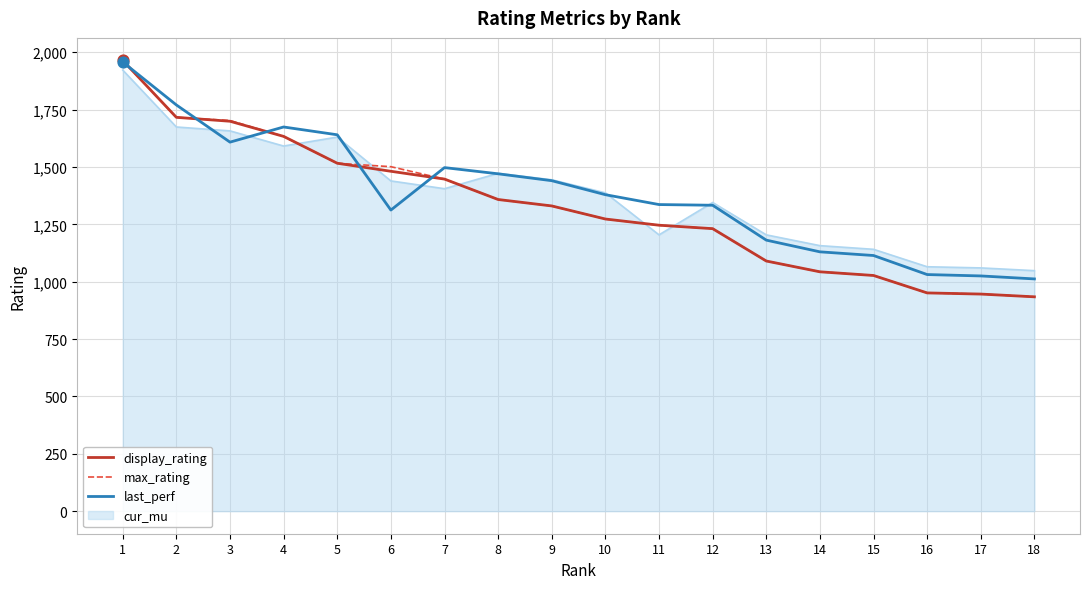

What is the difference between the highest and lowest values at 8?

114